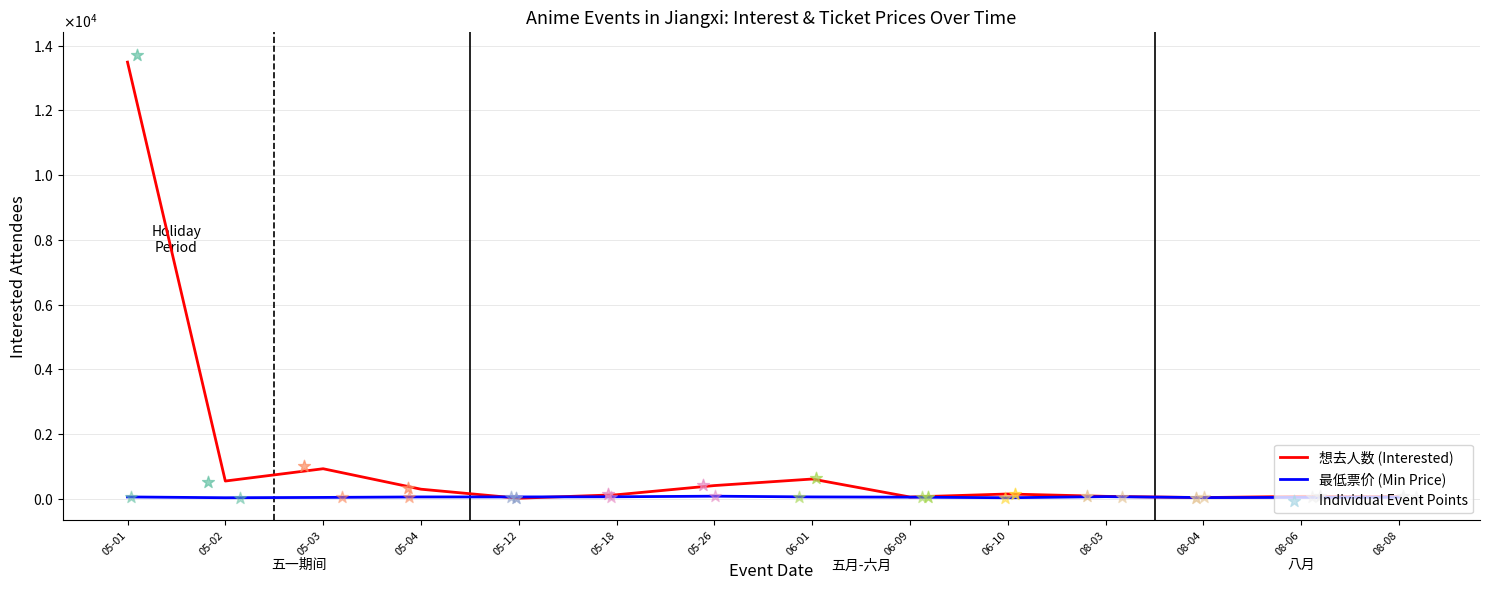

Which series has the widest spread of Y values?

想去人数 (Interested)